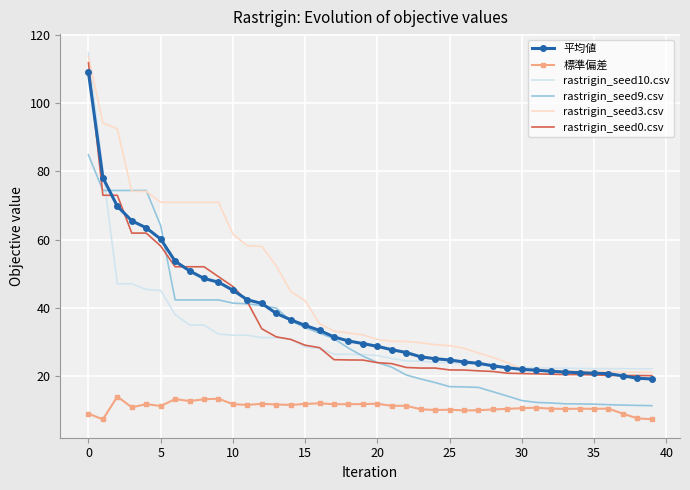

What is the maximum value shown in the chart?

114.8